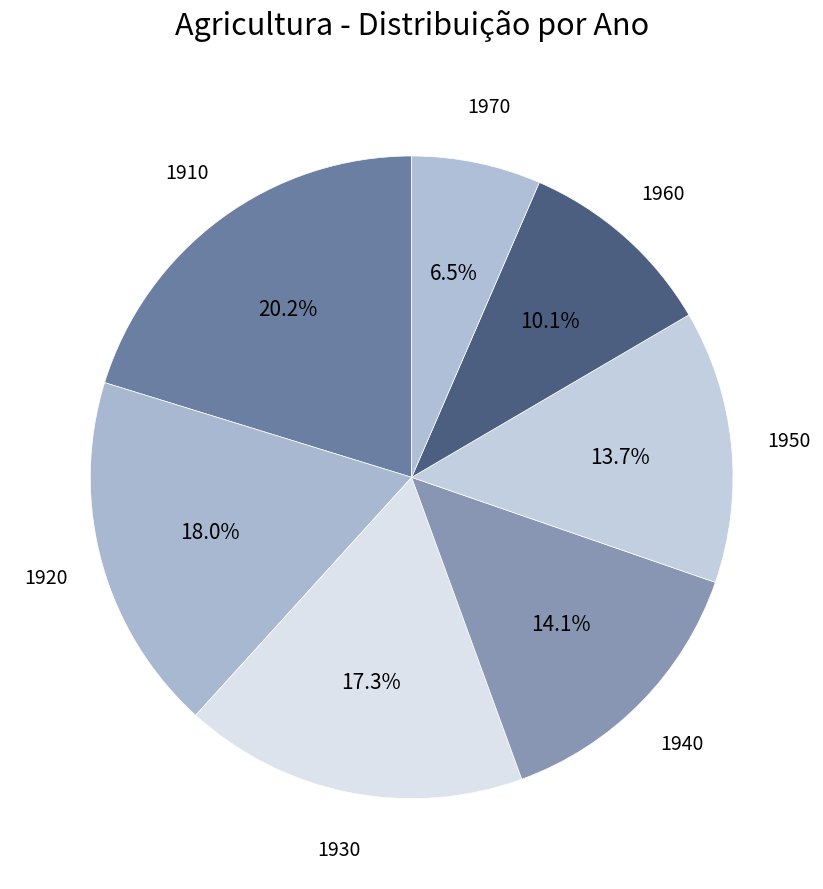

How many slices are in this pie chart?

7